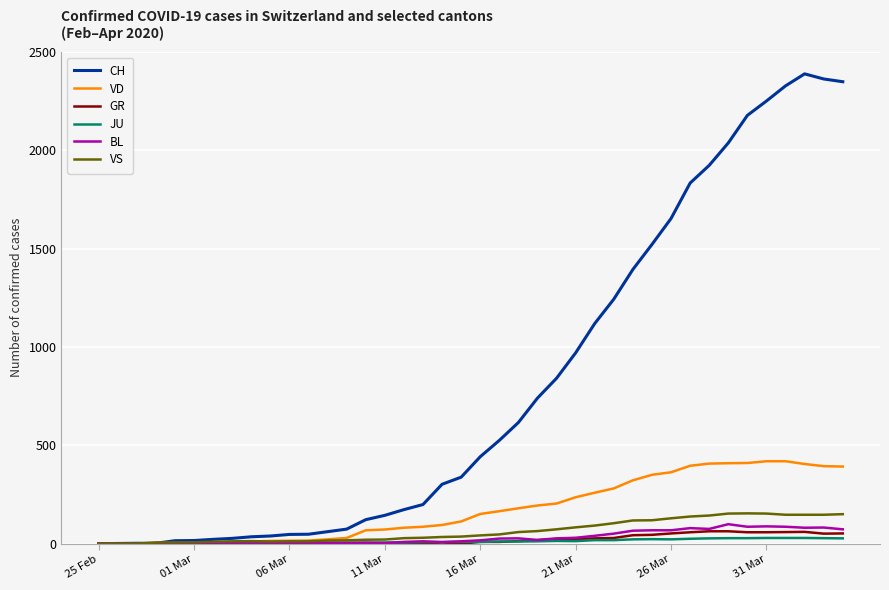

Which series has the largest range (max minus min)?

CH